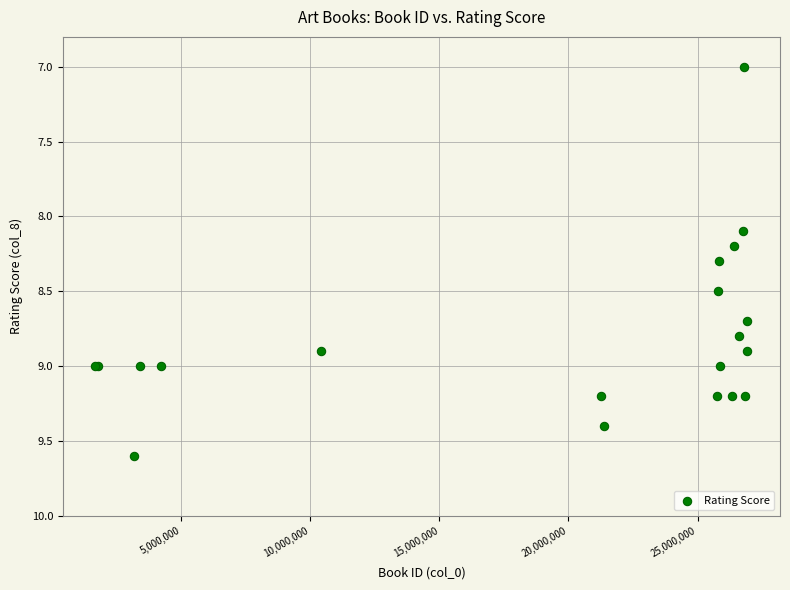

What Y value in the scatter plot is closest to 8?

8.1